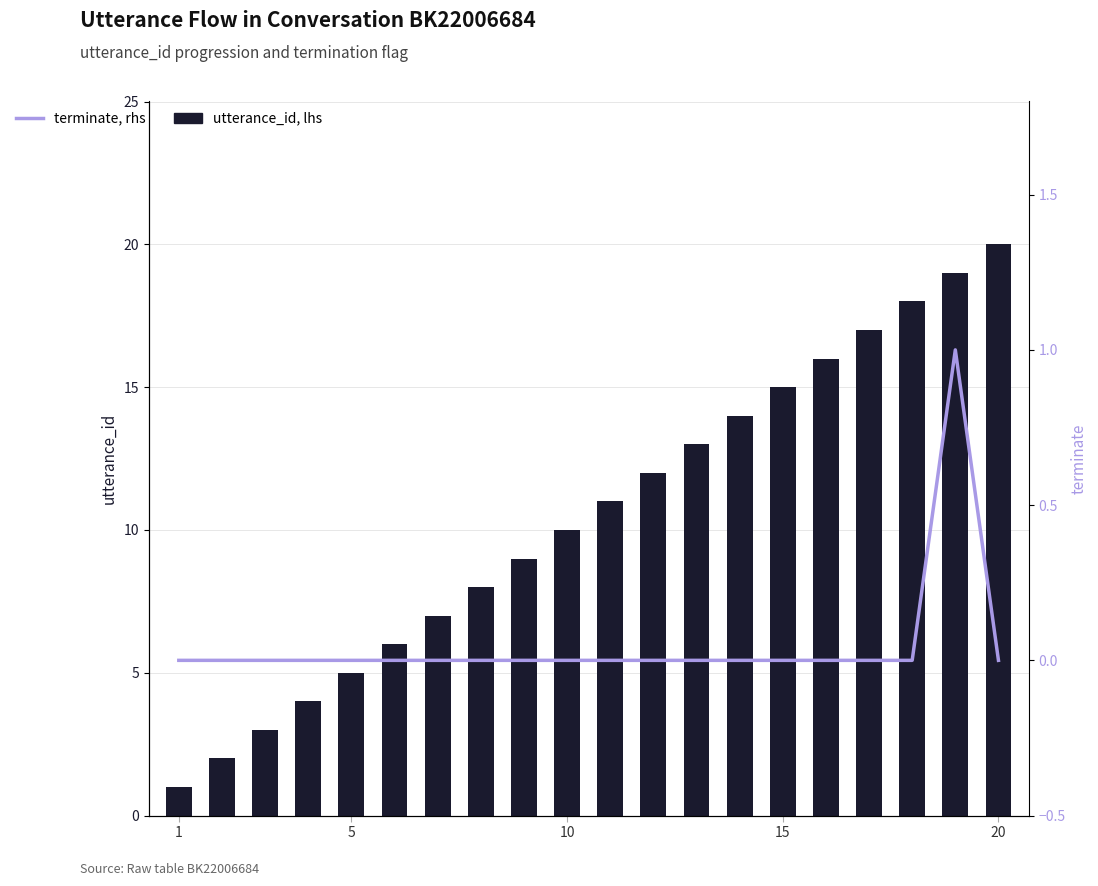

Which series has the widest spread of values?

utterance_id, lhs